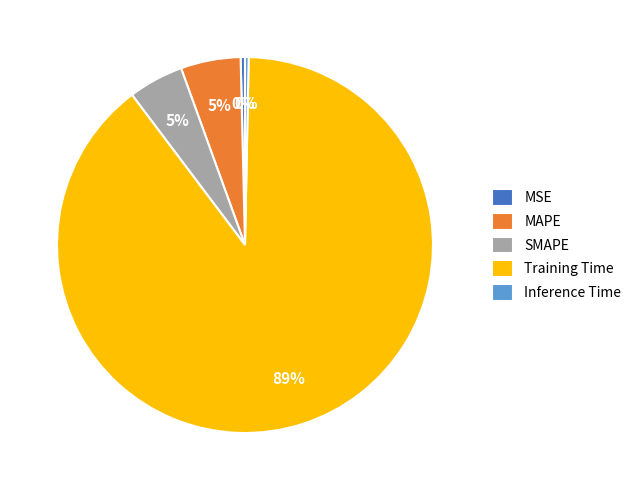

Which category accounts for the majority?

Training Time